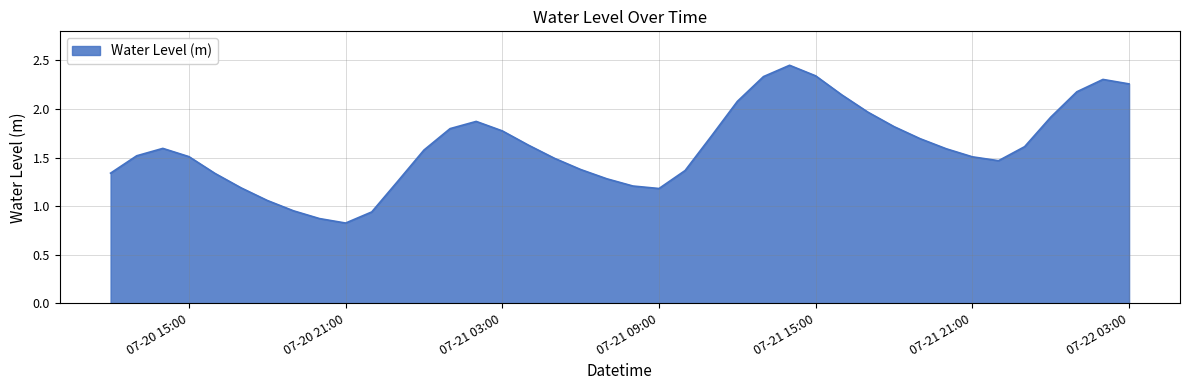

What is the smallest value displayed?

0.8